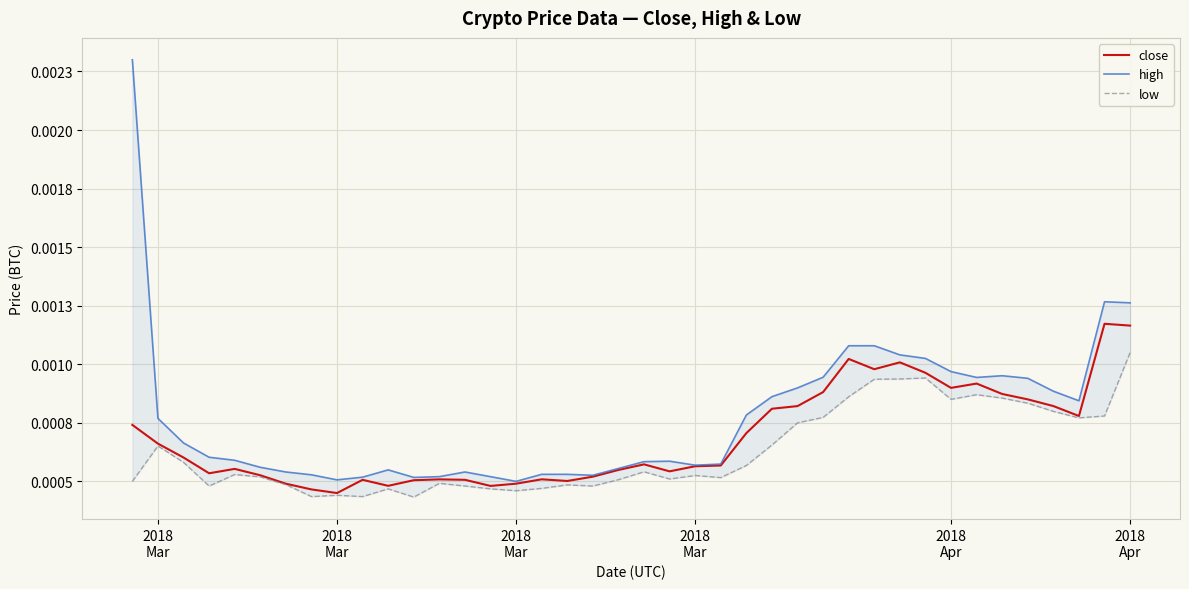

Where is the first local minimum for close?

2018
Mar